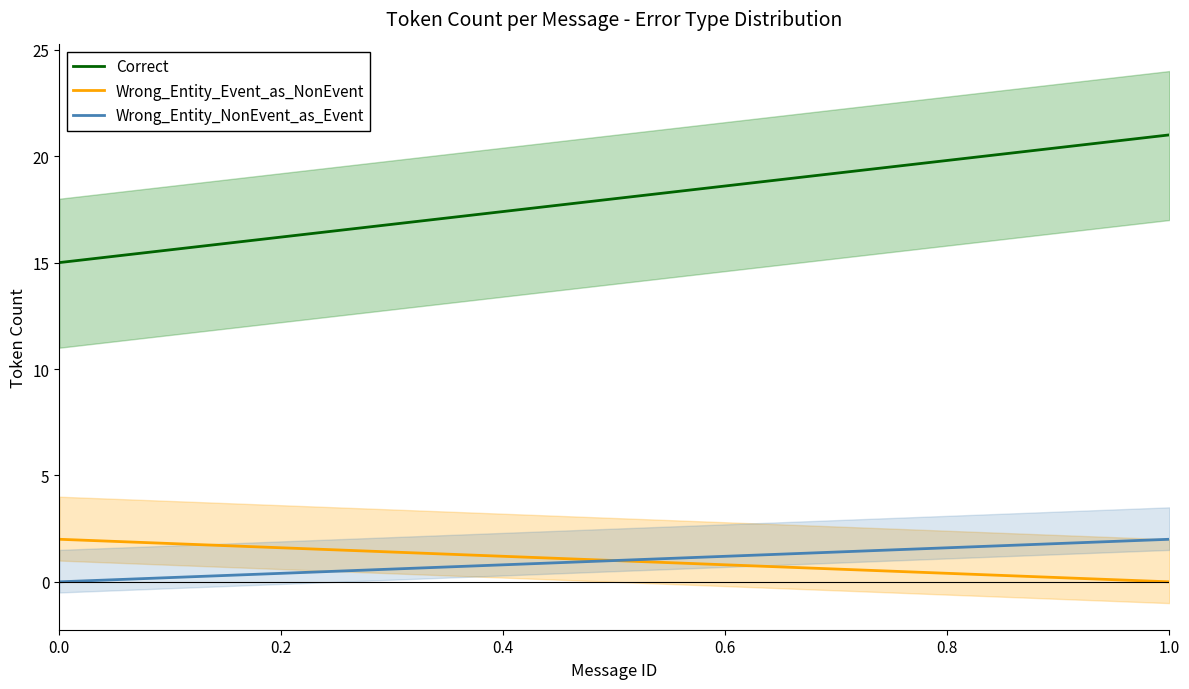

Rank the series at 0.0 from highest to lowest value.

Correct, Wrong_Entity_Event_as_NonEvent, Wrong_Entity_NonEvent_as_Event